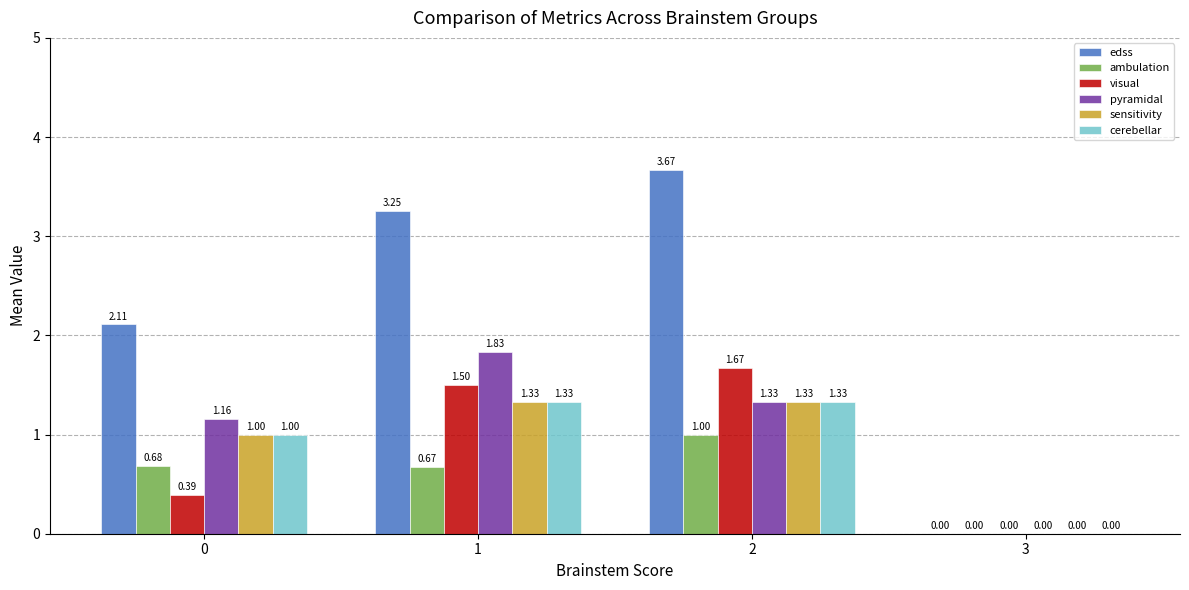

What is the sum of all pyramidal values?

4.3